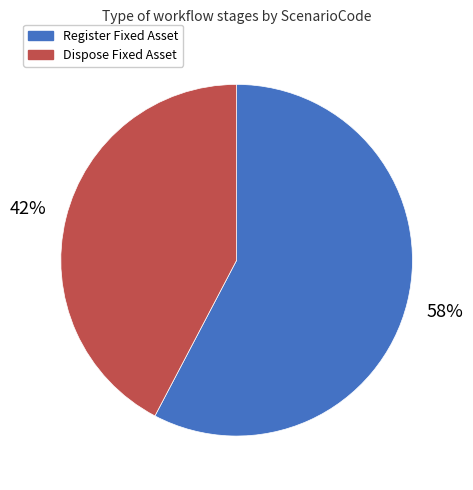

Does Register Fixed Asset represent more than half of the total?

Yes